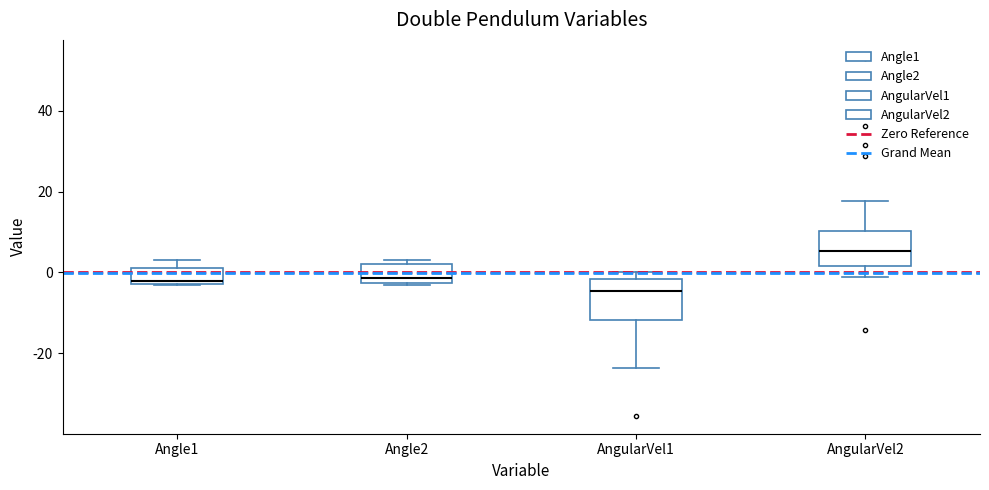

Which box has the highest median line?

AngularVel2